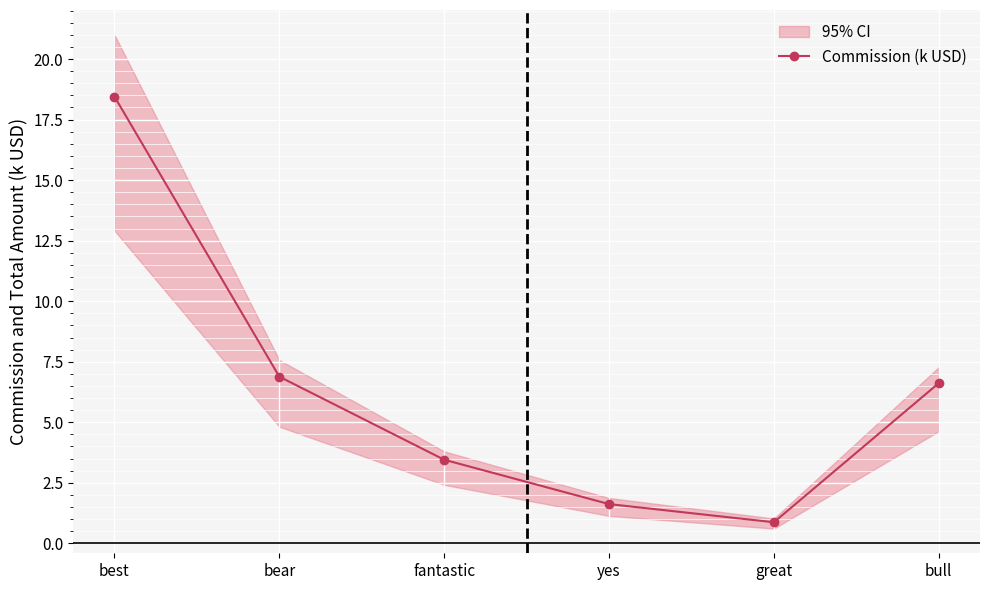

True or false: there are more than 1 points higher than both neighbors.

False